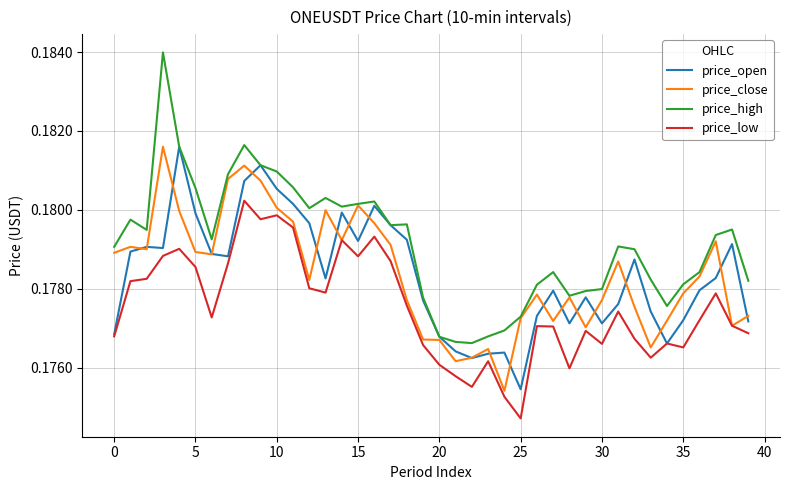

Which series has the largest total across all categories?

price_high